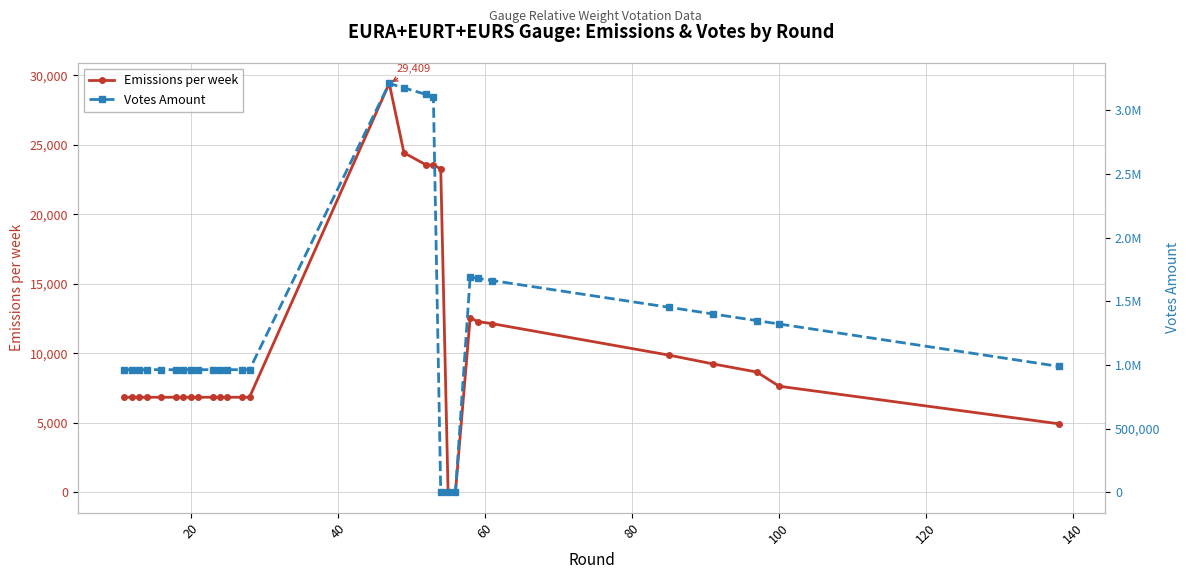

What is the highest value of the Emissions per week series?

29409.5